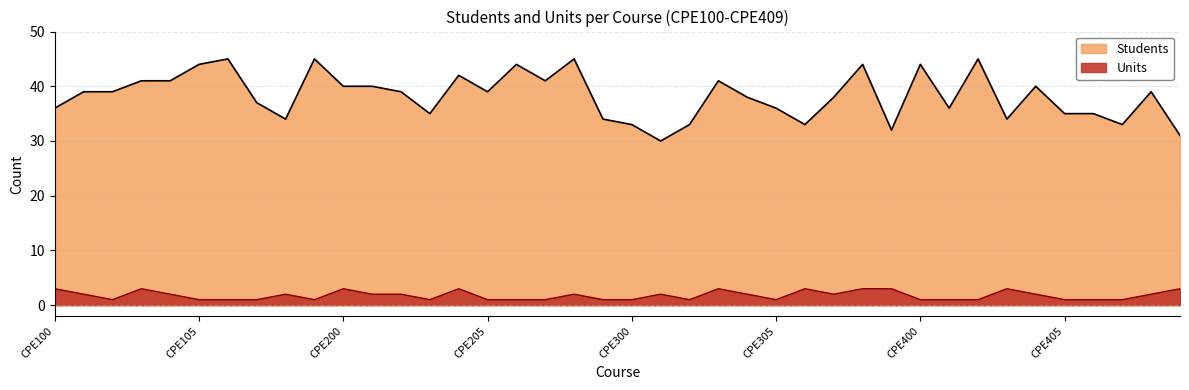

True or false: Units and Students intersect in this chart.

False